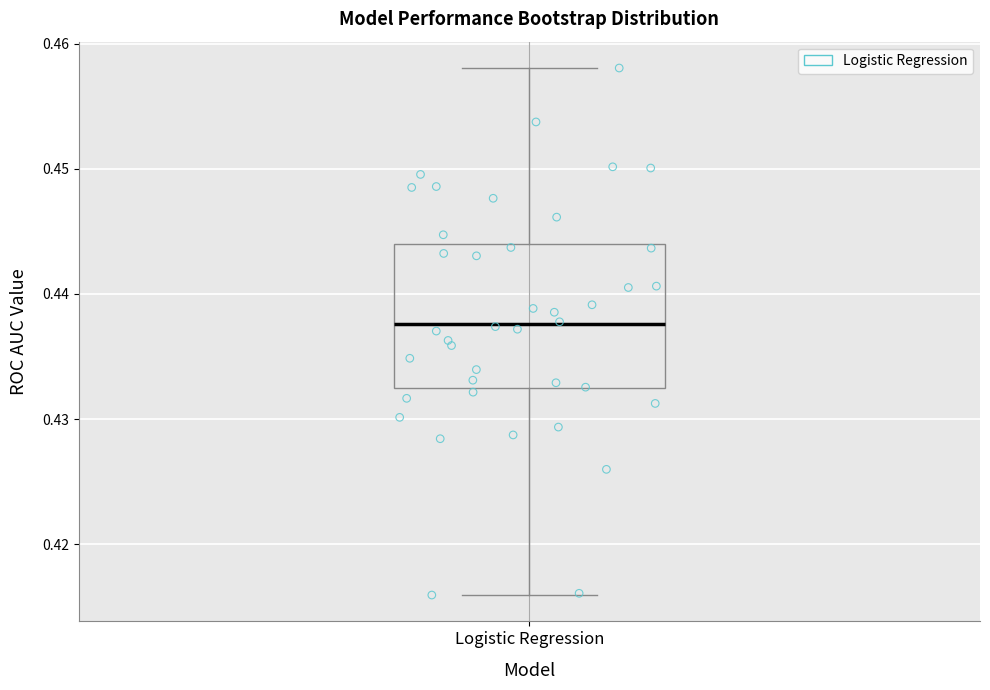

Where does the lower whisker of the box for Logistic Regression end on the y-axis? The values are not printed on the chart, so give them approximately, as read against the axis.

0.416